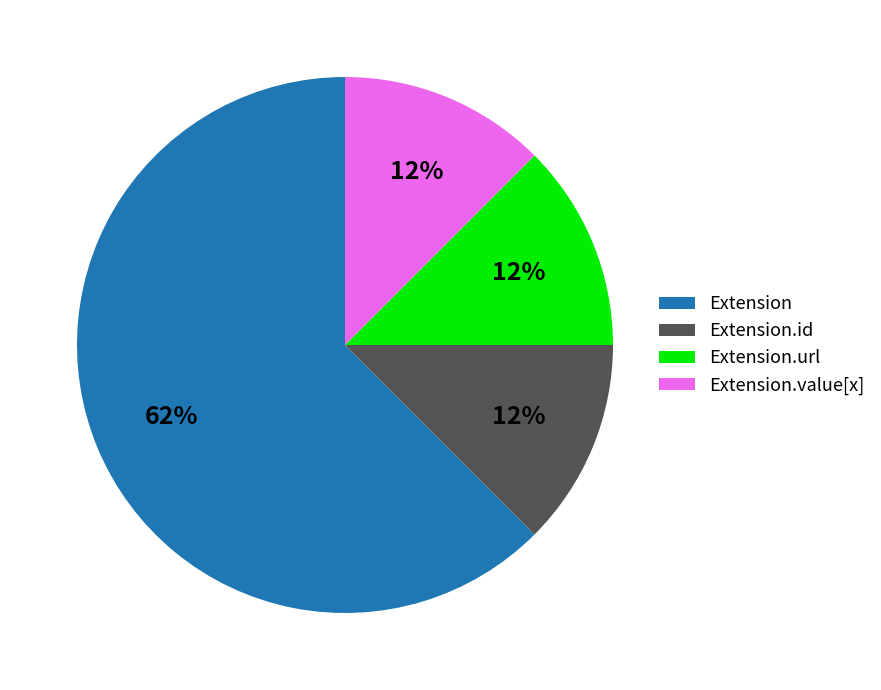

Combined, do Extension.id and Extension account for over 50%?

Yes